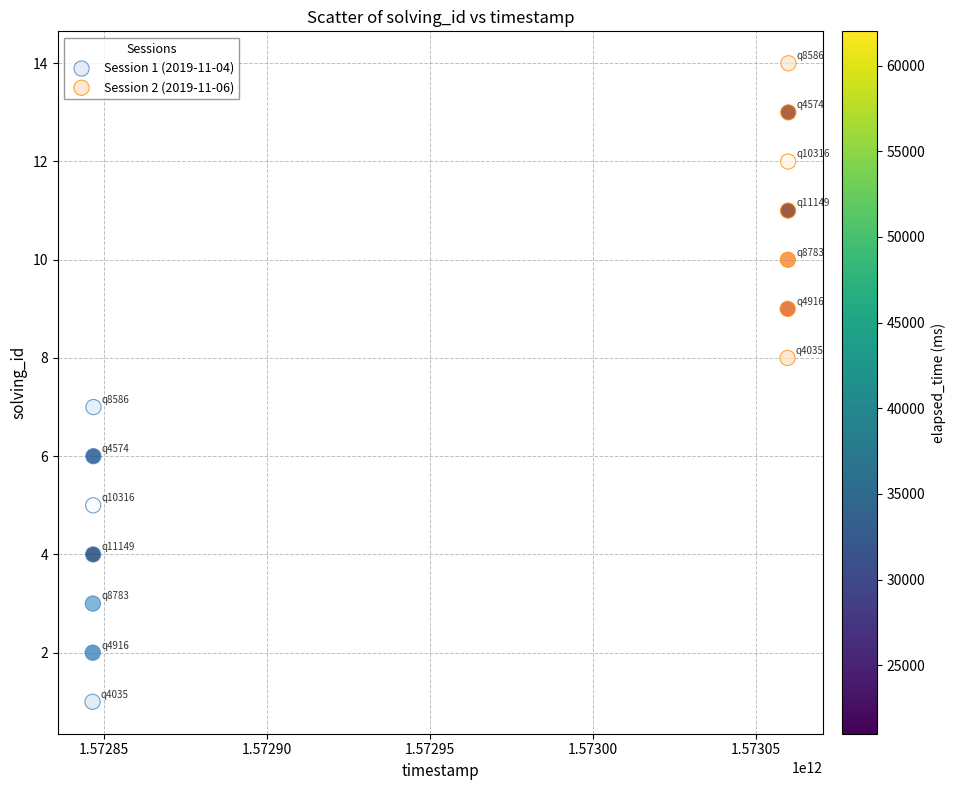

Which series contains the lowest Y value?

Session 1 (2019-11-04)